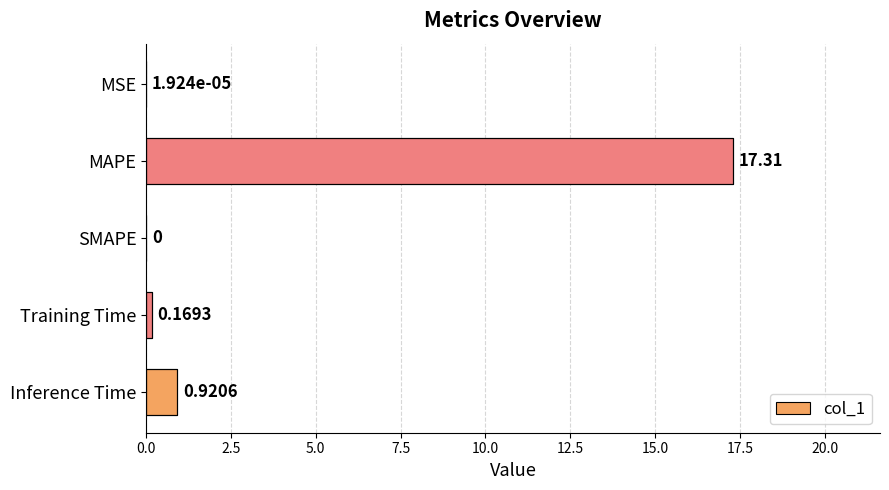

What is the change in value from MAPE to SMAPE?

-17.3